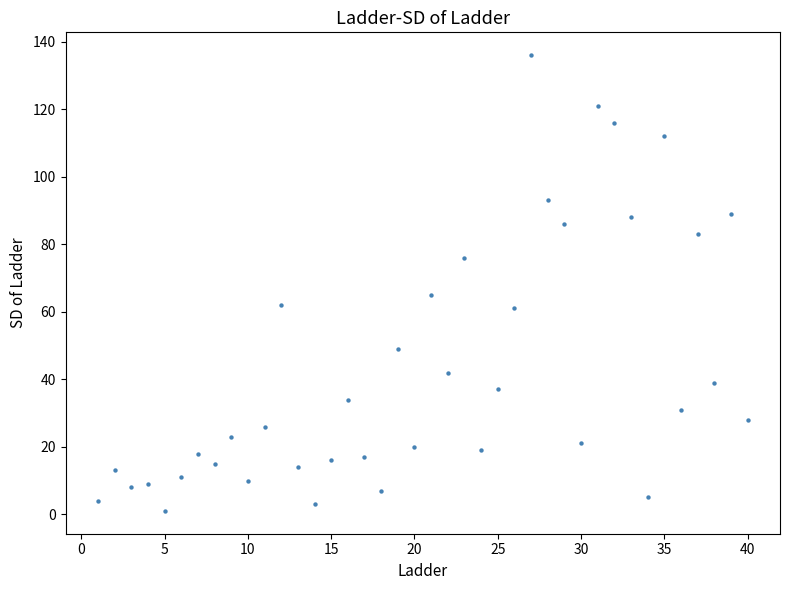

What is the range of X values (max minus min)?

39